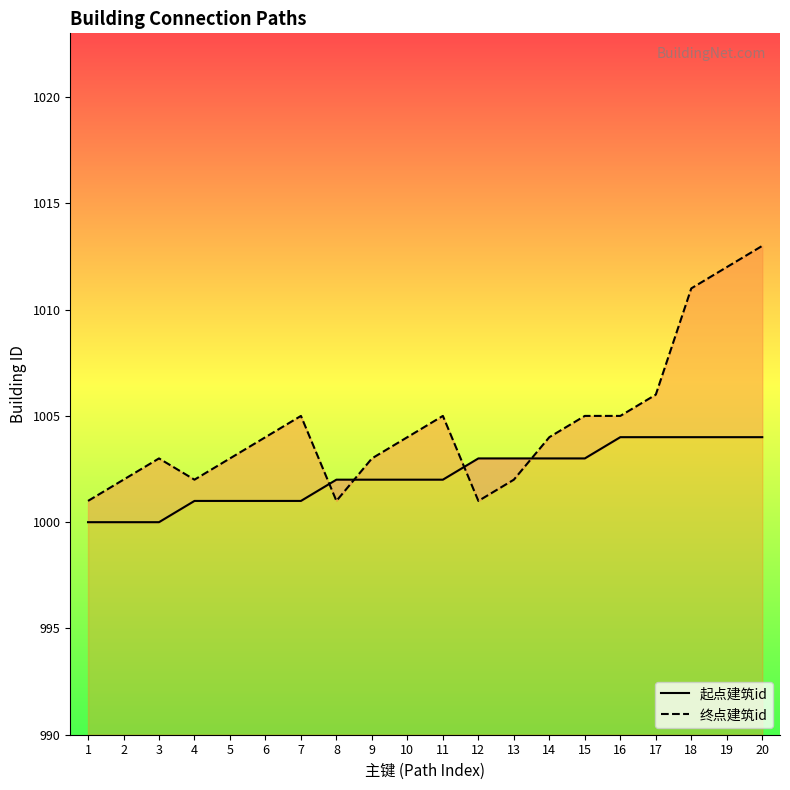

How many times do 起点建筑id and 终点建筑id cross each other?

4